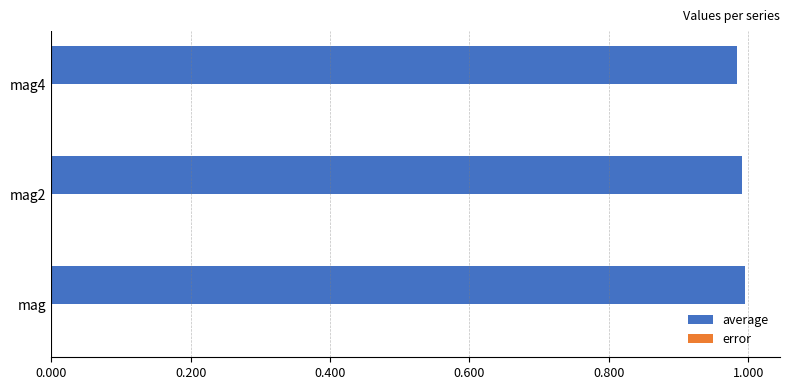

Which series has the largest total across all categories?

average